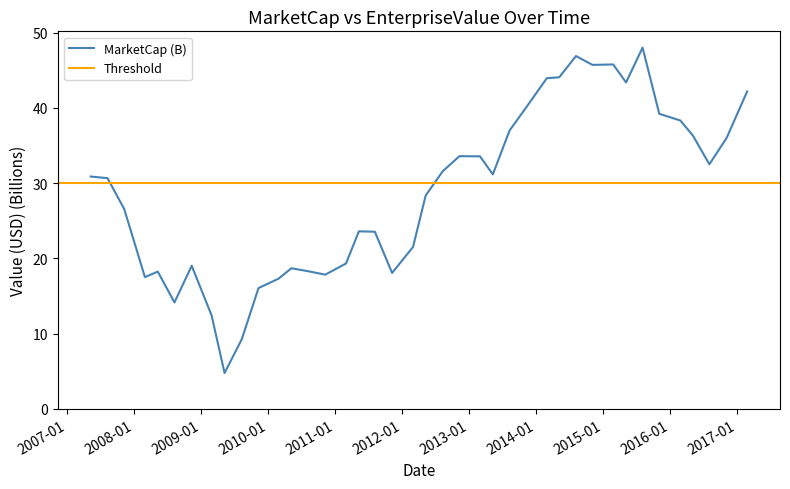

Which category has the lowest value across all series?

2009-05-08